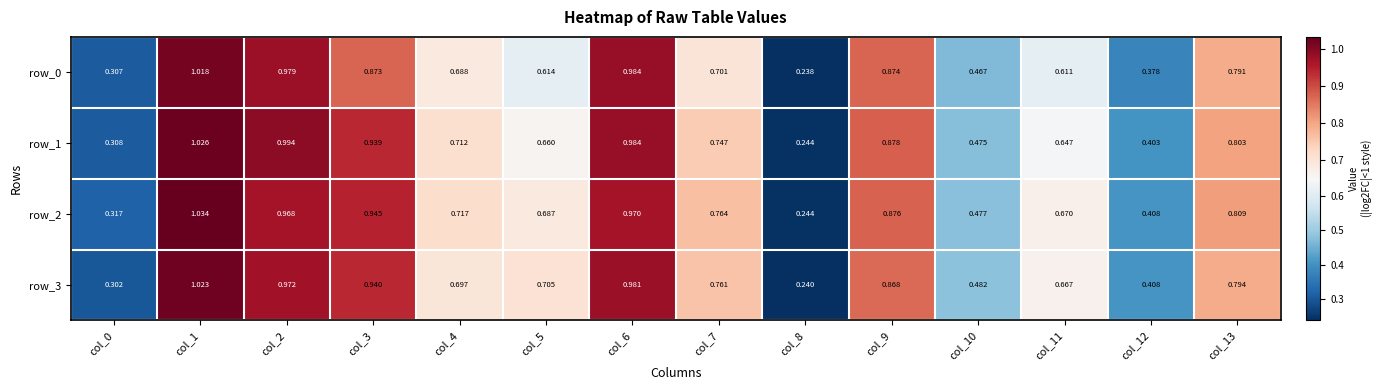

What is the difference between the maximum and minimum values in the row_2 series?

0.8